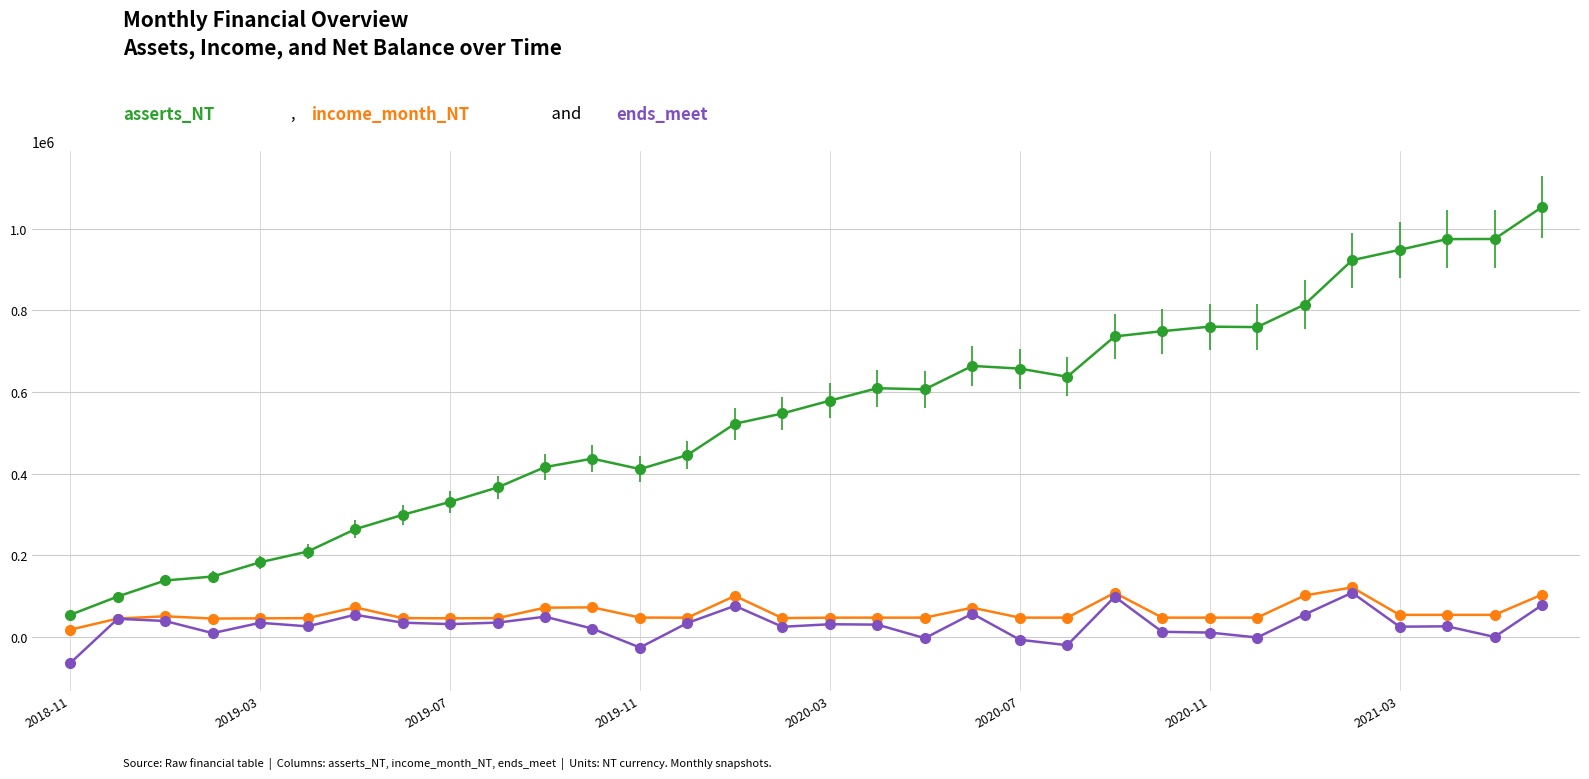

What is the smallest value displayed?

-63799